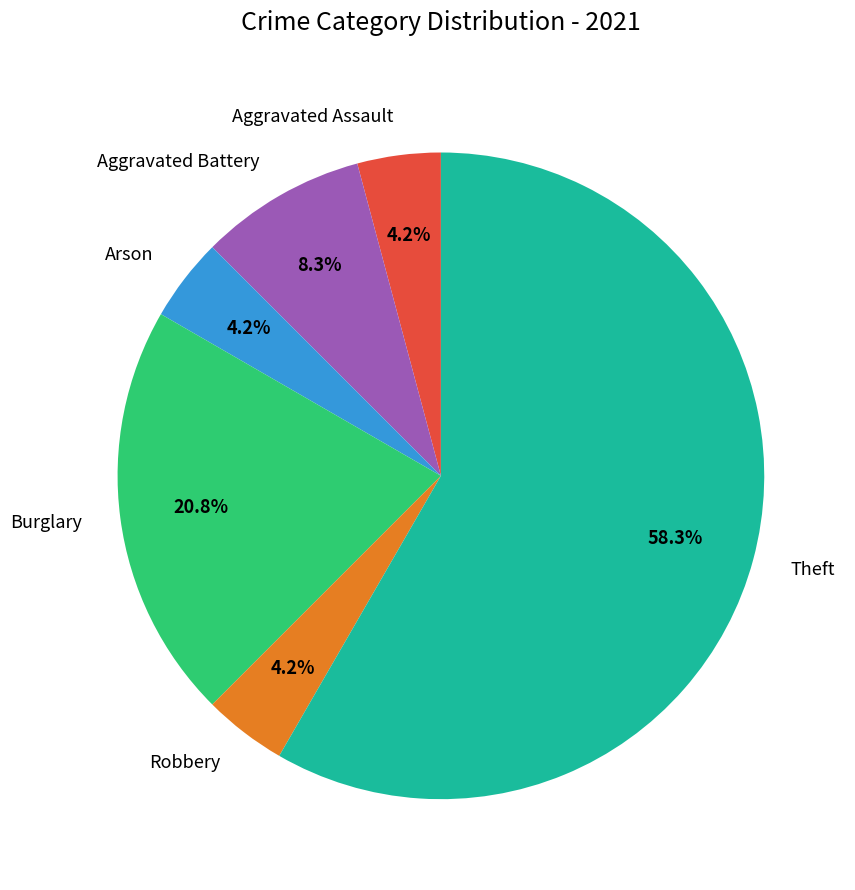

Approximately how many times larger is the value at Theft compared to Aggravated Battery?

7.0